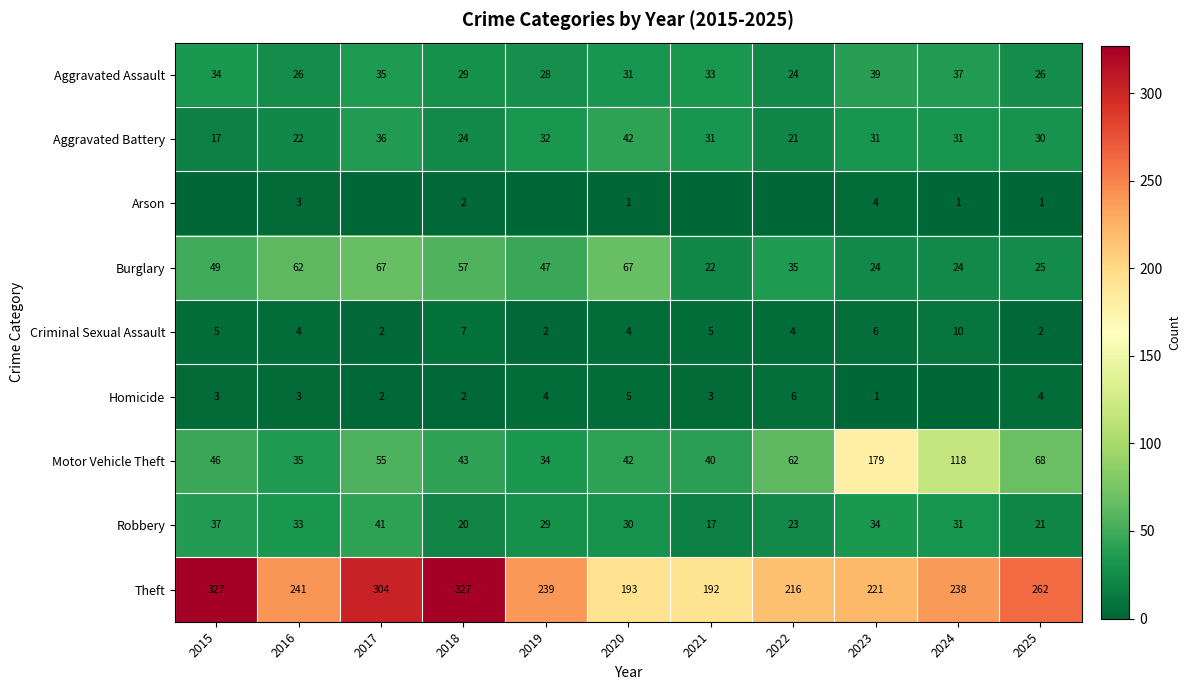

Is it true that Aggravated Assault equals 9 at 2021?

False